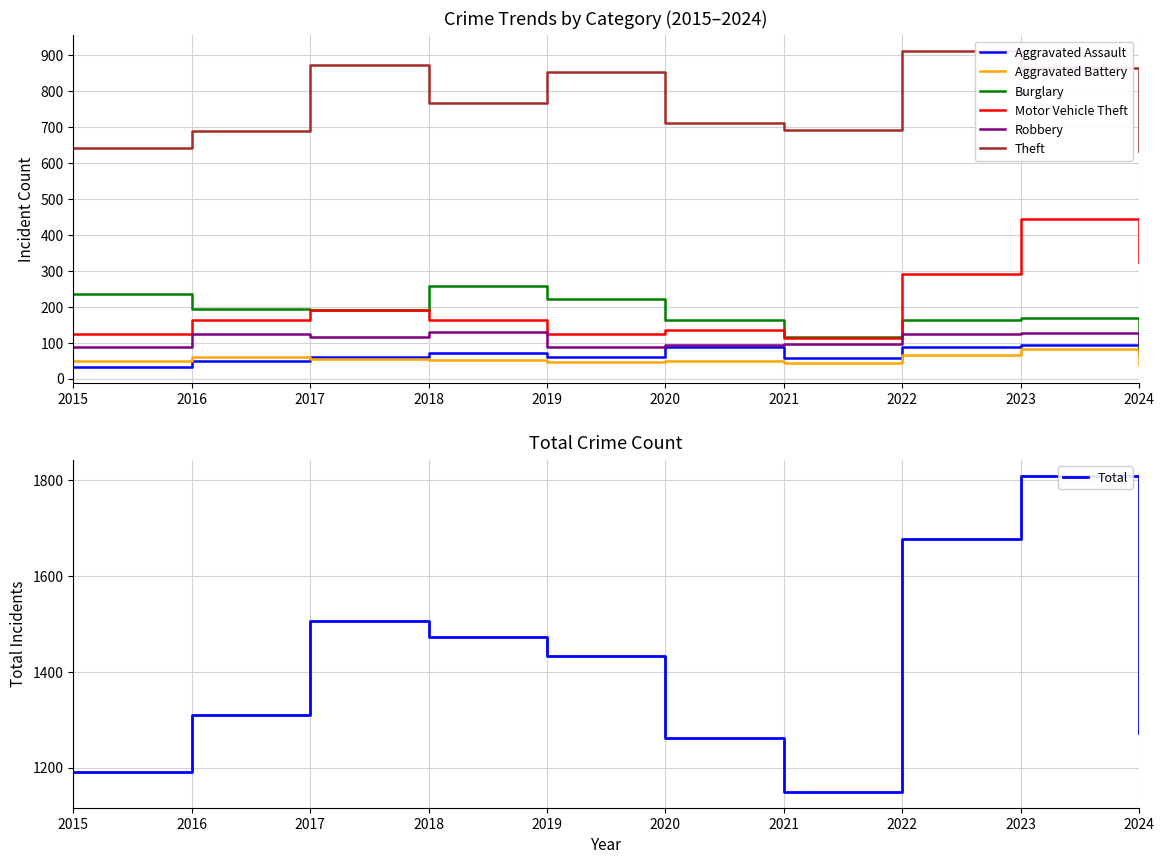

Reading right to left, transcribe all the data shown in this chart.

Aggravated Assault: 2024=72	2023=93	2022=89	2021=58	2020=87	2019=61	2018=72	2017=59	2016=50	2015=31
Aggravated Battery: 2024=41	2023=83	2022=66	2021=43	2020=48	2019=45	2018=52	2017=54	2016=60	2015=50
Burglary: 2024=85	2023=168	2022=163	2021=117	2020=163	2019=221	2018=257	2017=192	2016=194	2015=236
Motor Vehicle Theft: 2024=324	2023=444	2022=291	2021=113	2020=134	2019=125	2018=164	2017=191	2016=163	2015=125
Robbery: 2024=97	2023=128	2022=125	2021=95	2020=94	2019=89	2018=130	2017=115	2016=123	2015=87
Theft: 2024=633	2023=864	2022=912	2021=691	2020=713	2019=855	2018=767	2017=873	2016=689	2015=641